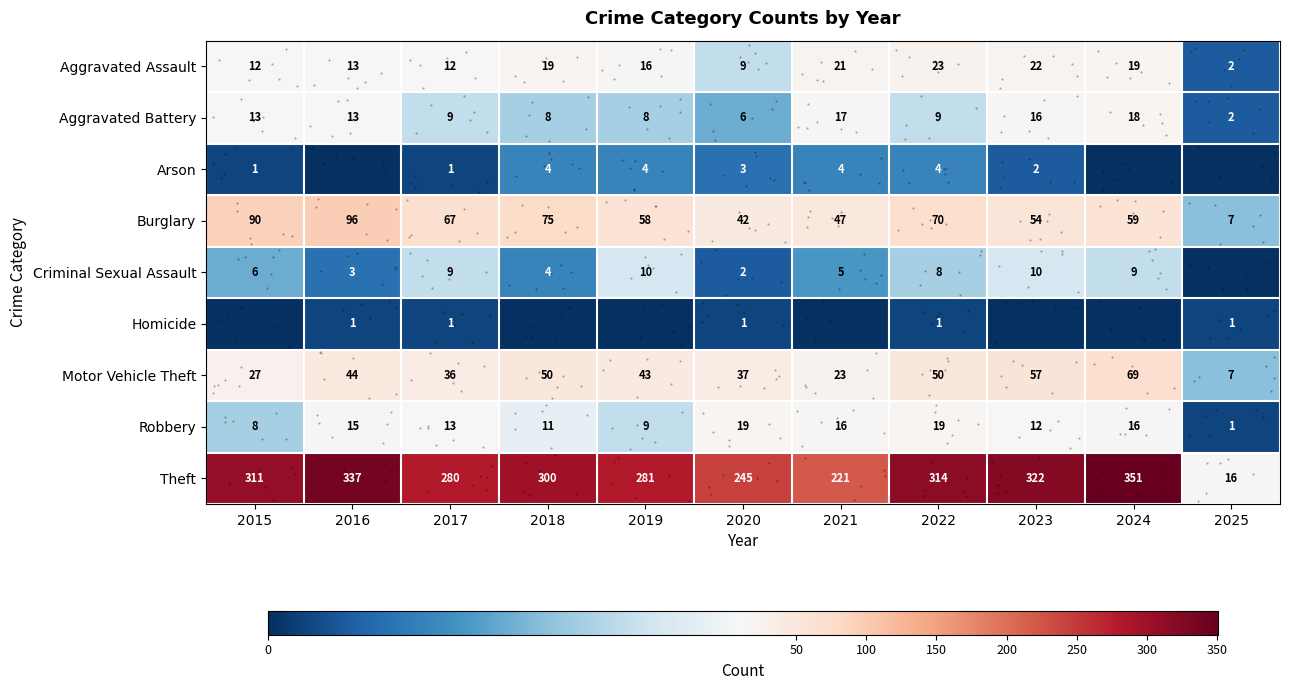

What is the total value across all series at 2025?

36